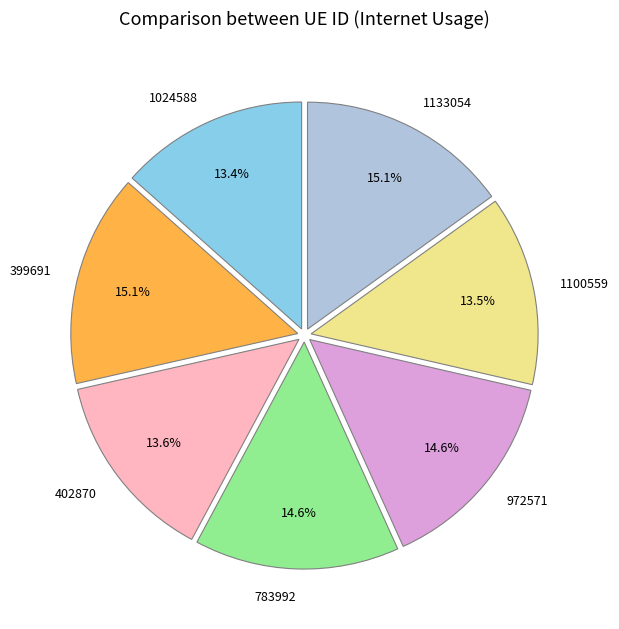

What percentage do 402870 and 399691 together represent?

28.7%